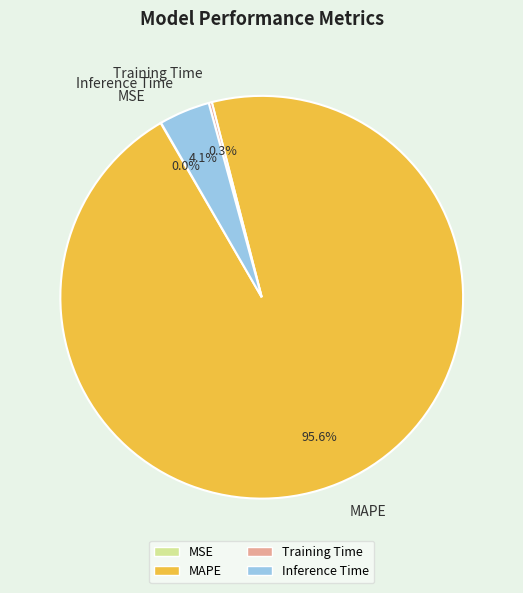

To the nearest percent, what portion does Inference Time represent?

4%